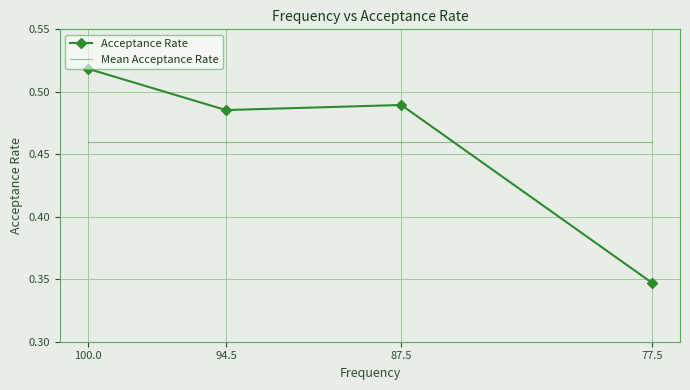

What is the minimum value shown in the chart?

0.3